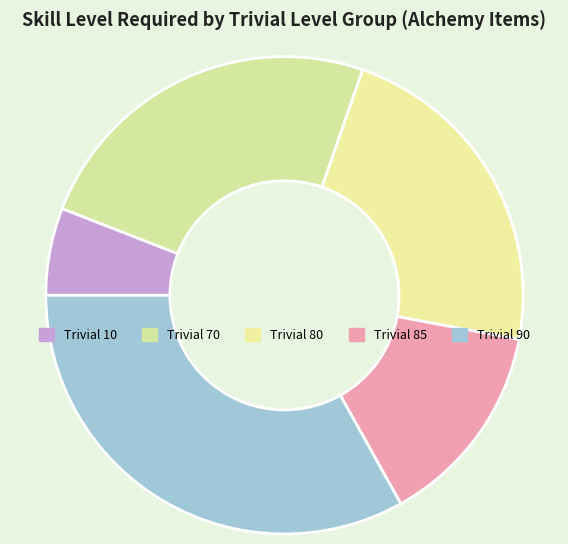

Does any single category account for the majority?

No